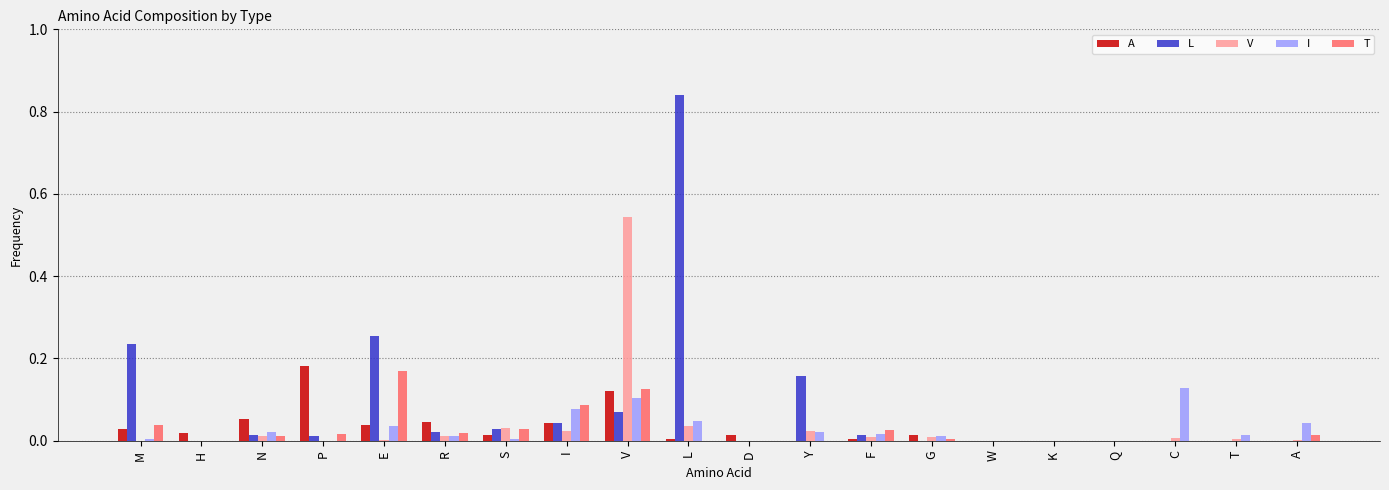

Is the value of I at P greater than the value of V at I?

No